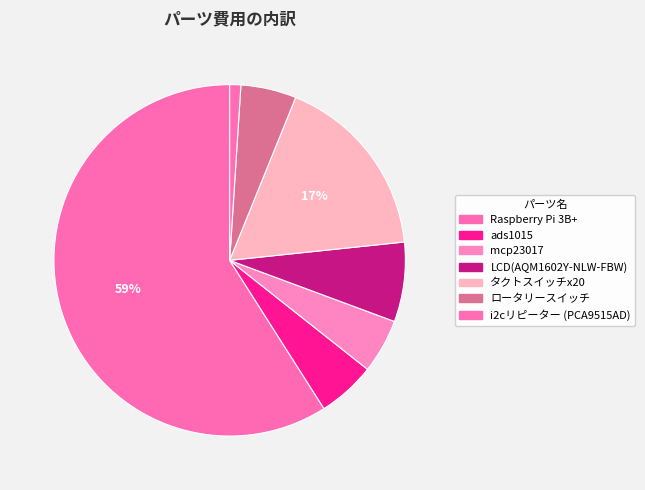

What percentage do ads1015 and i2cリピーター (PCA9515AD) together represent?

6.4%